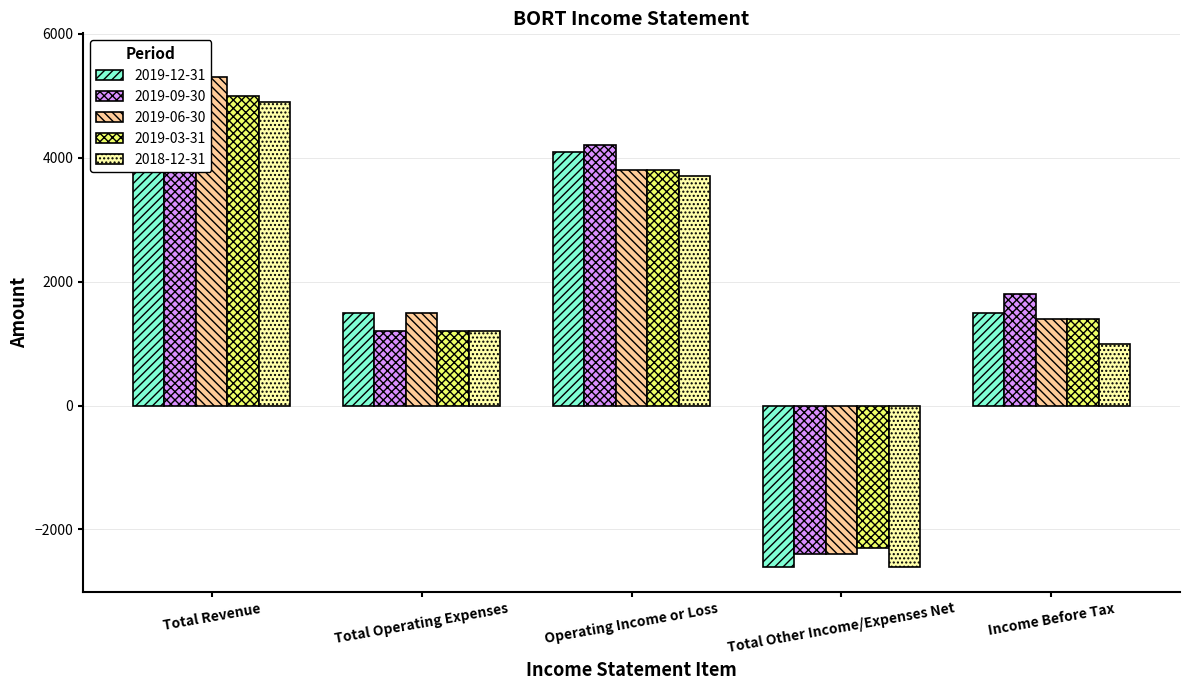

The 2019-12-31 series shows 5600 at Total Revenue. True or false?

True